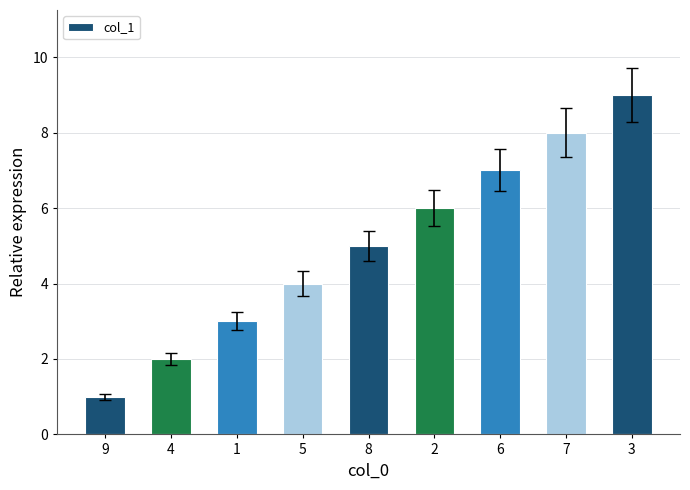

What is the ratio of the value at 4 to the value at 9?

2.0